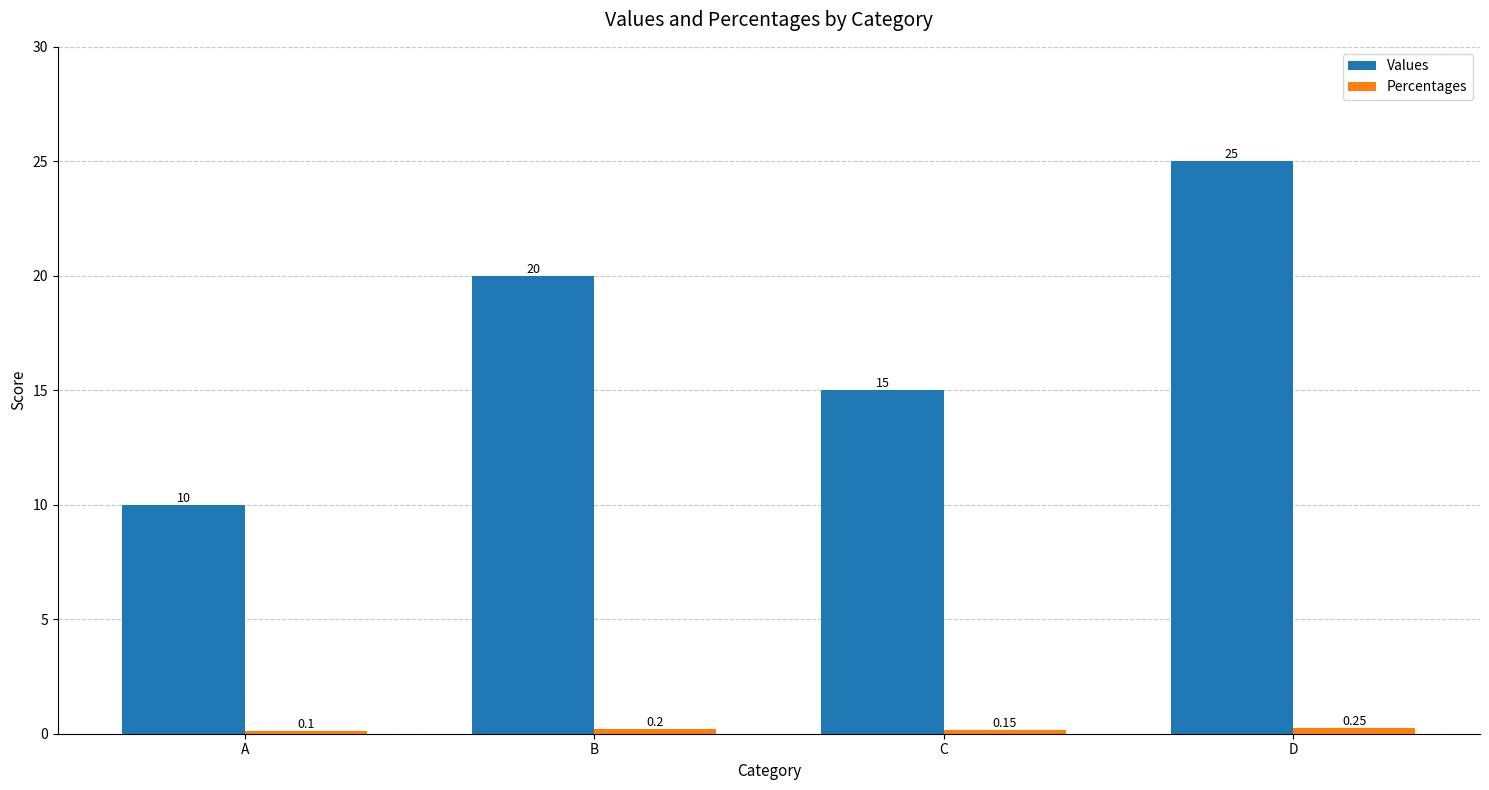

Rank the categories by Values value from highest to lowest.

D, B, C, A